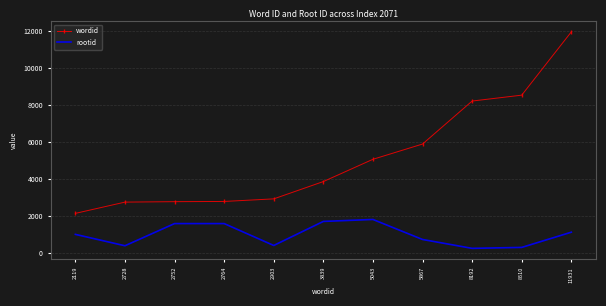

List the series in order of their peak value, lowest first.

rootid, wordid